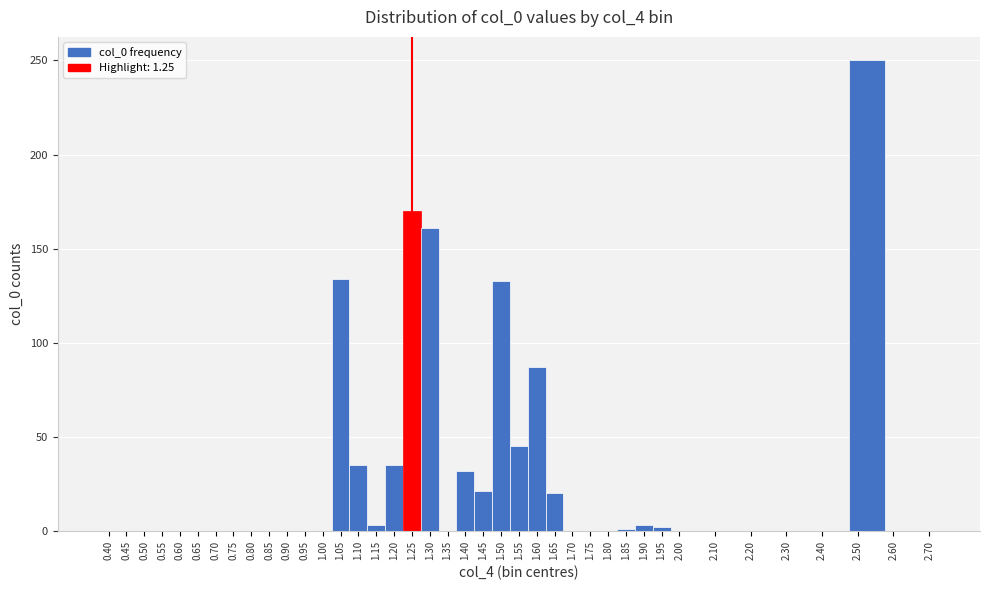

Over which range of the x-axis is the bar tallest?

2.475 to 2.575